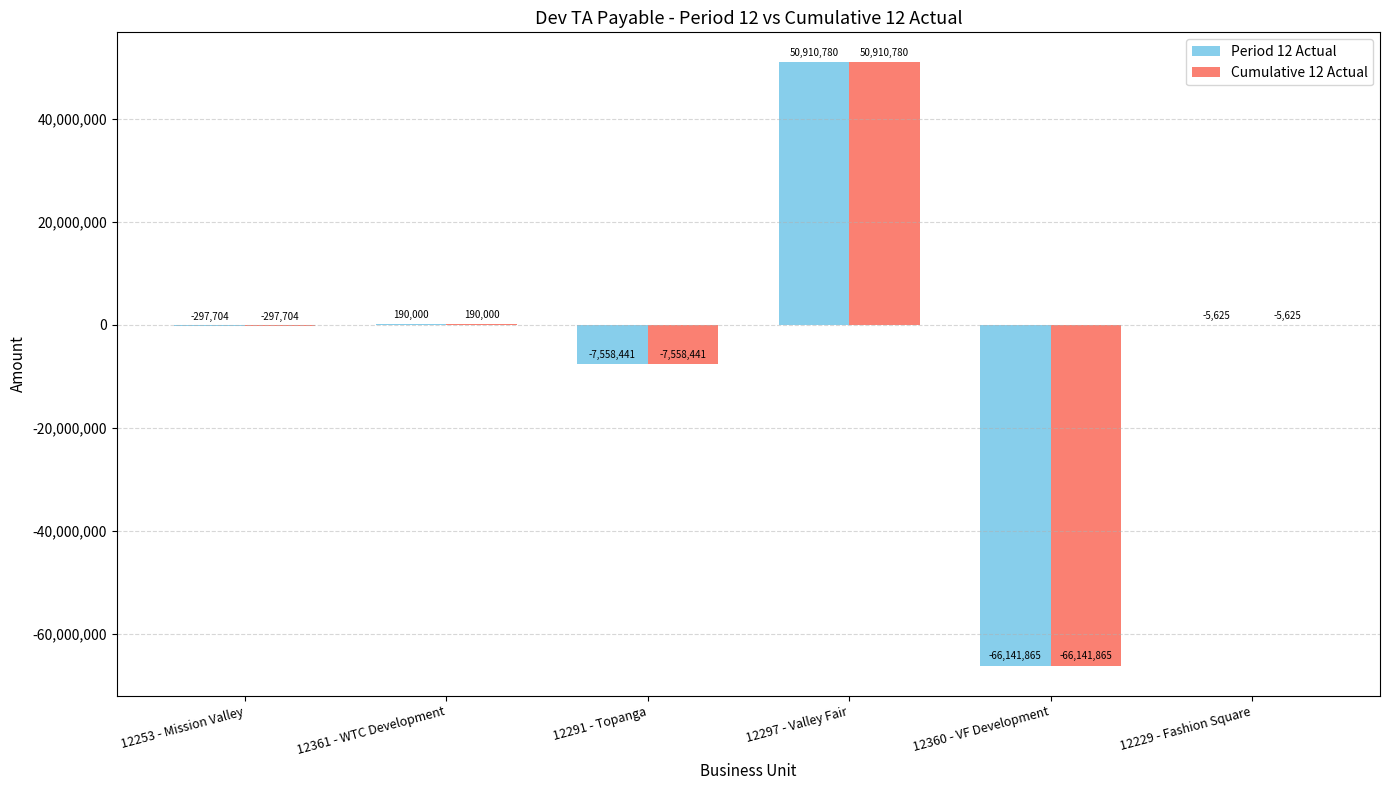

What are all the series names shown in the legend?

Period 12 Actual, Cumulative 12 Actual